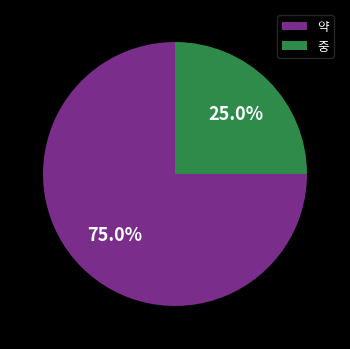

To the nearest percent, what is the difference between the 중 and 약 slice percentages?

50%